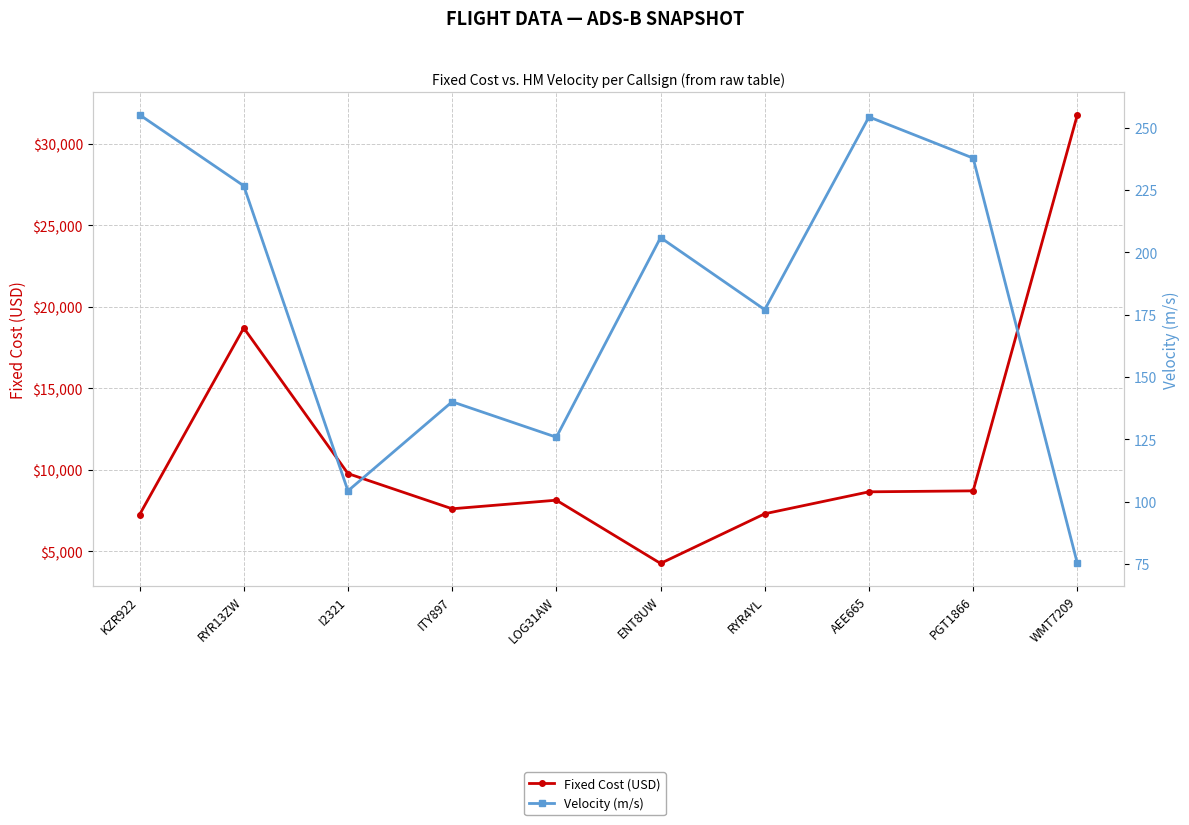

Which series has the largest total across all categories?

Fixed Cost (USD)